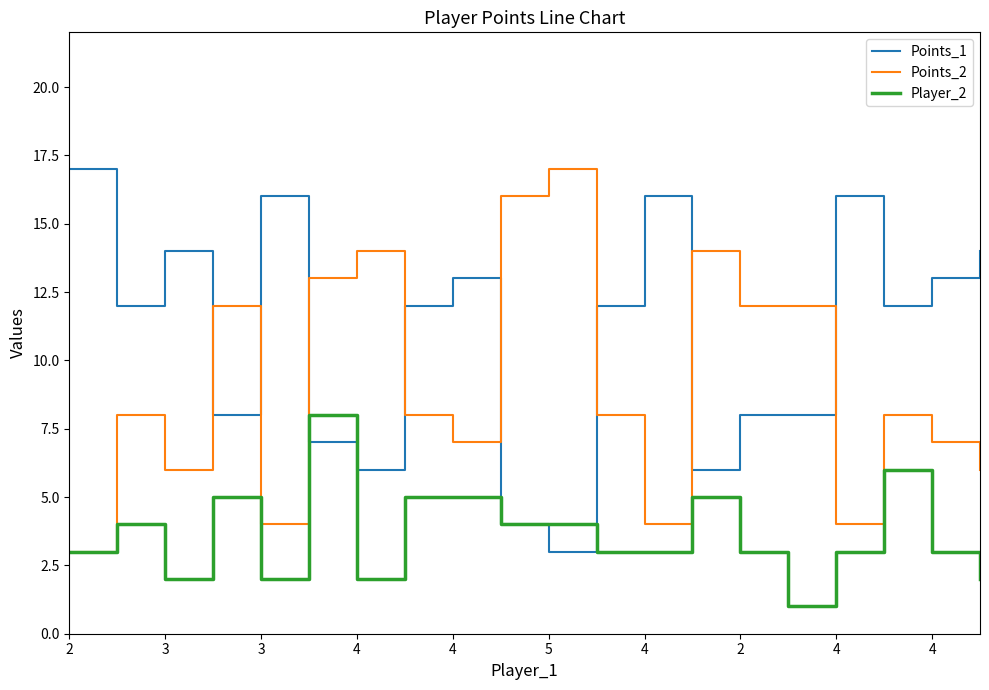

Which series has the largest total across all categories?

Points_1